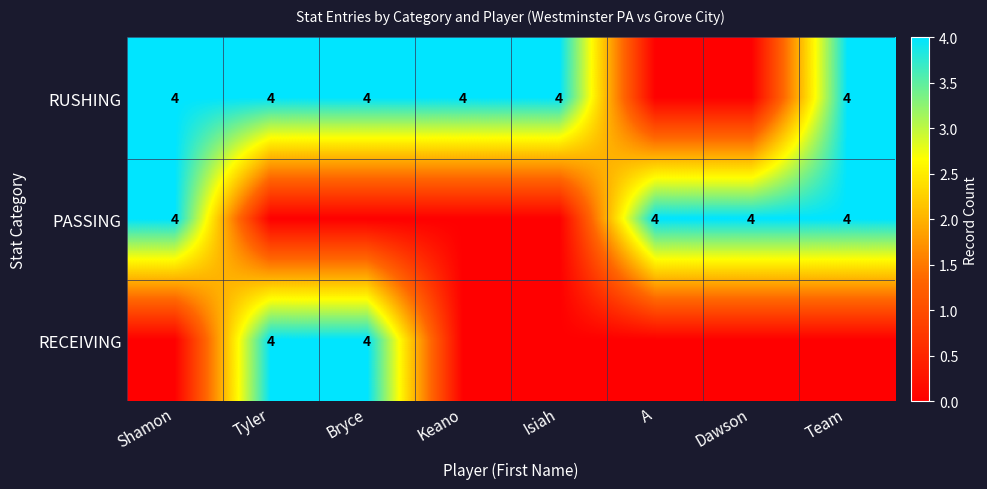

True or false: RECEIVING has a value of 4 at Bryce.

True